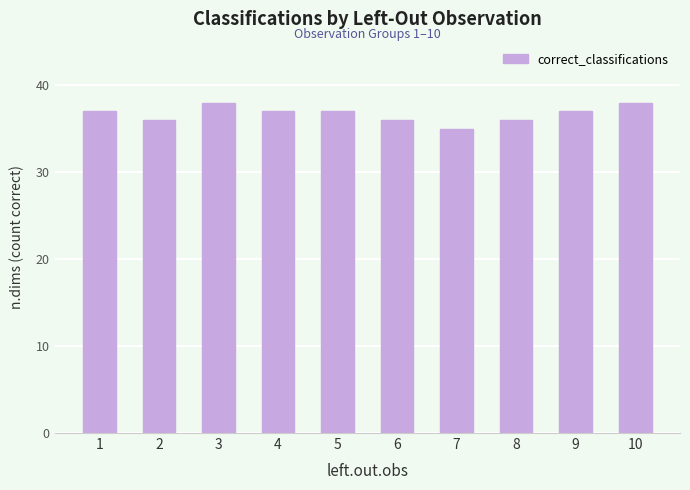

What is the average value?

37